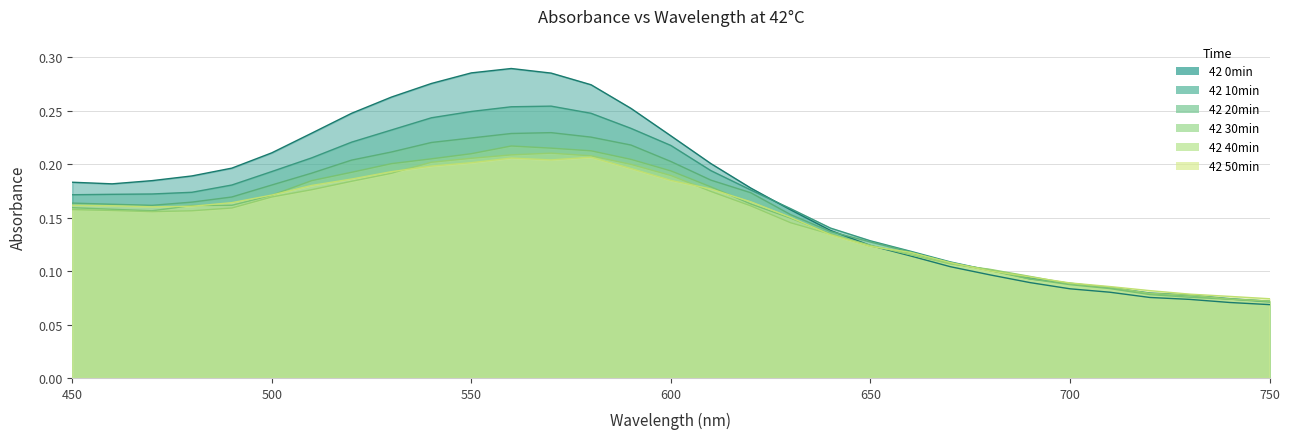

What are all the series names shown in the legend?

42 0min, 42 10min, 42 20min, 42 30min, 42 40min, 42 50min